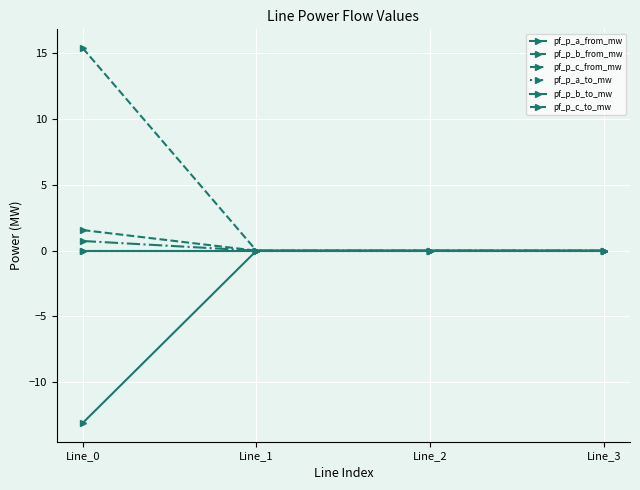

Rank the series by their maximum value, from lowest to highest.

pf_p_b_to_mw, pf_p_a_to_mw, pf_p_a_from_mw, pf_p_c_from_mw, pf_p_c_to_mw, pf_p_b_from_mw